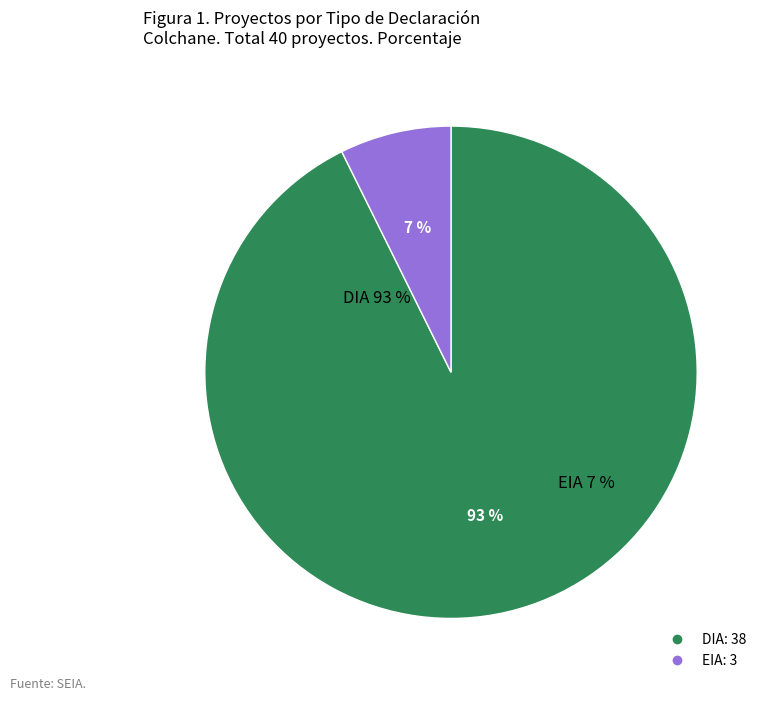

To the nearest percent, what portion does DIA represent?

93%